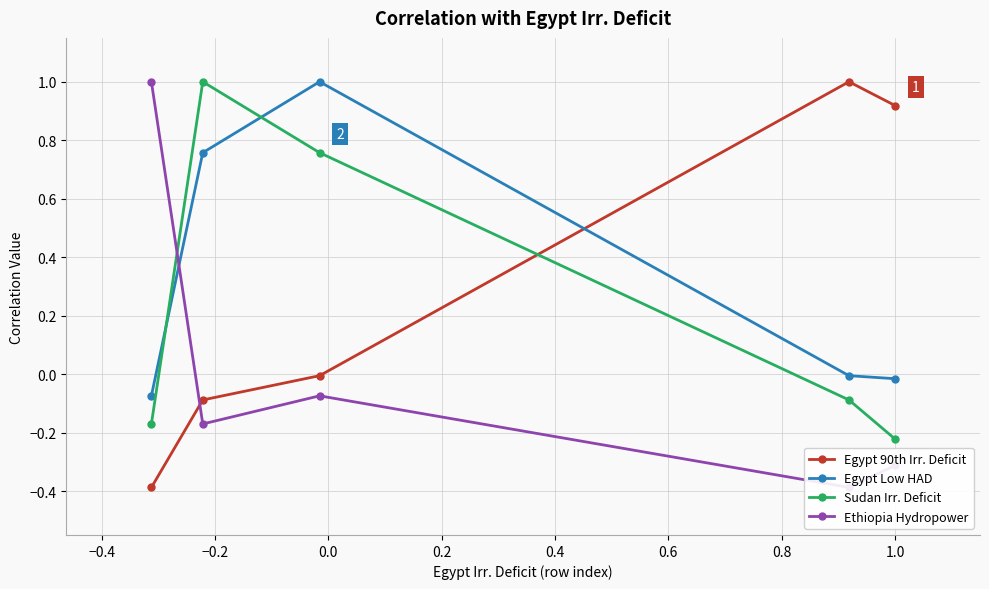

Which series has the largest range (max minus min)?

Egypt 90th Irr. Deficit